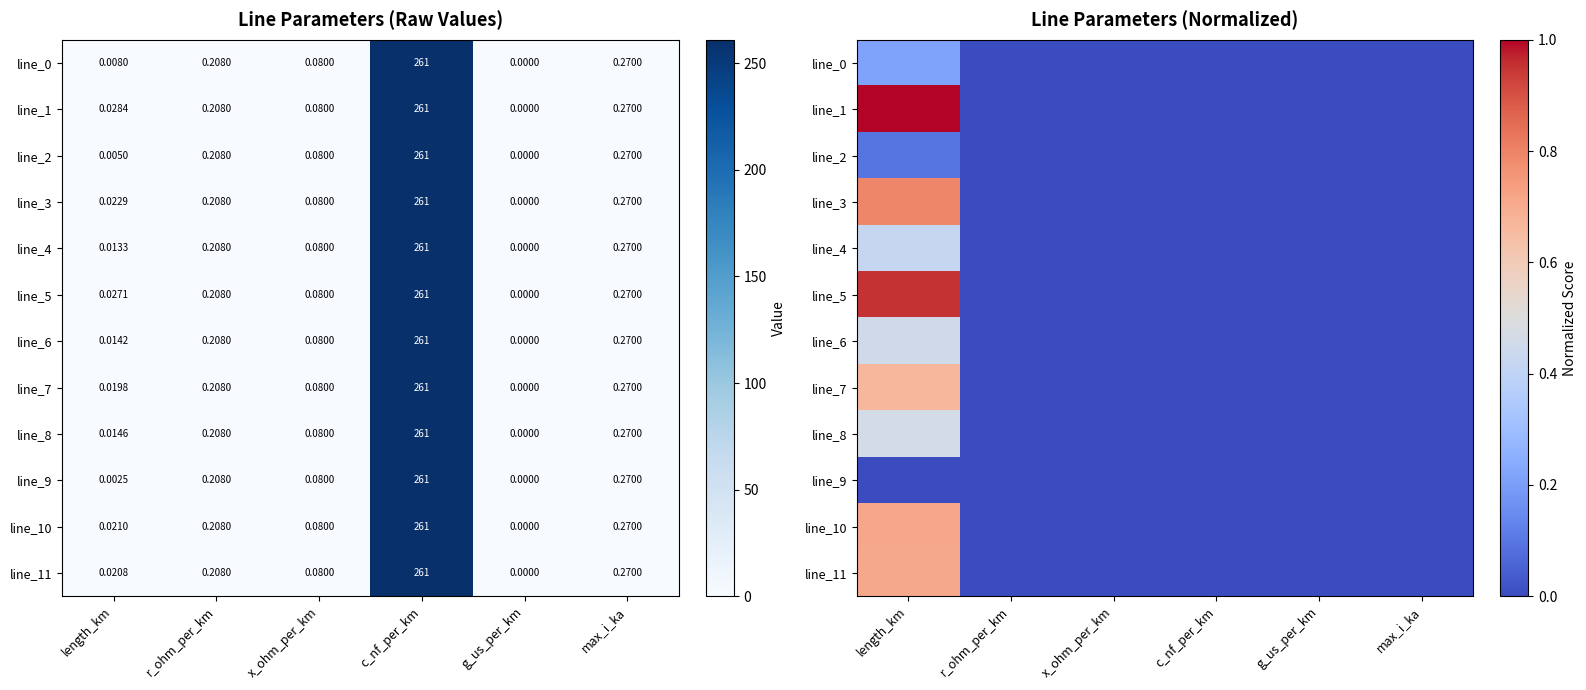

Between r_ohm_per_km and max_i_ka, which series saw the biggest shift?

line_0